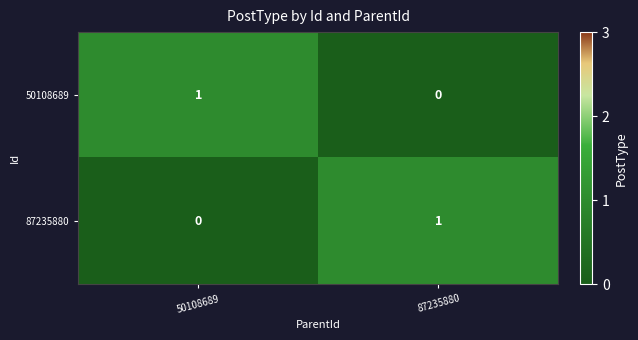

Which category has the lowest value in the 87235880 series?

50108689